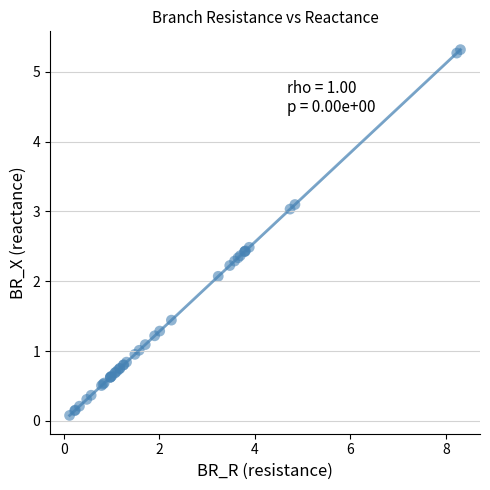

What Y value in the scatter plot is closest to 2?

2.1